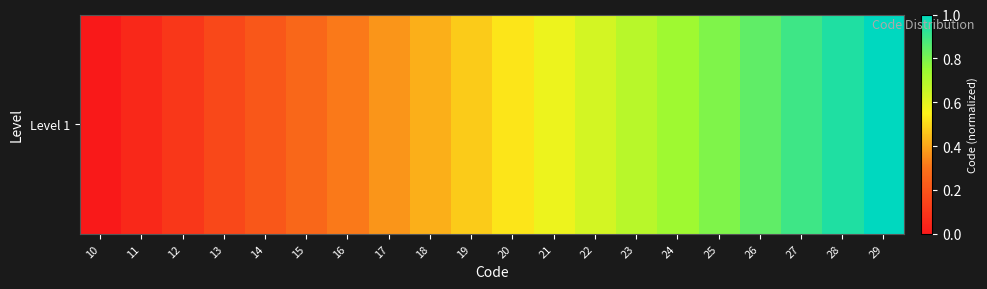

What is the difference between the values at 11 and 25?

0.7